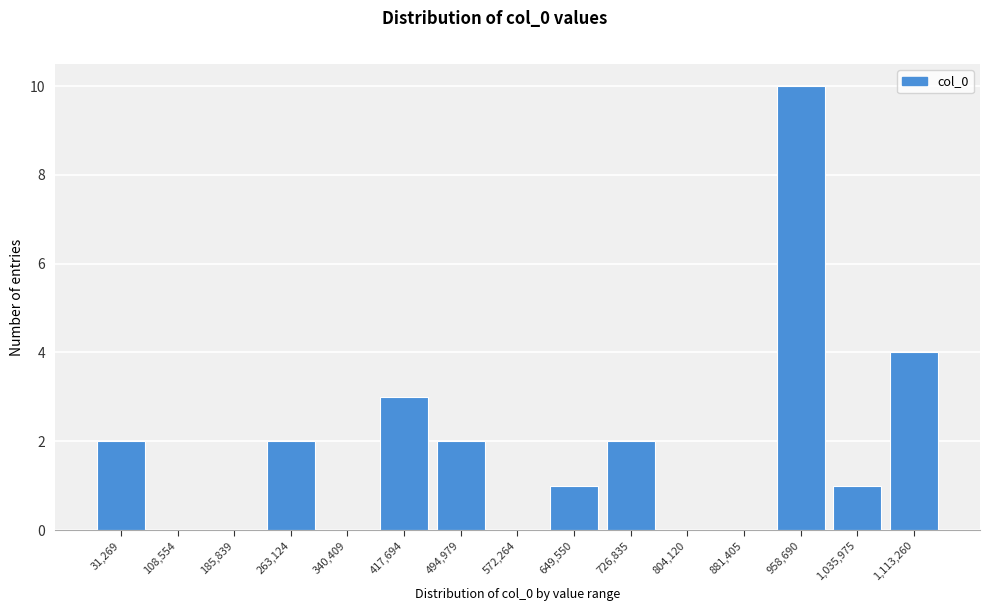

Reading left to right, transcribe all the data shown in this chart.

31,269=2	108,554=0	185,839=0	263,124=2	340,409=0	417,694=3	494,979=2	572,264=0	649,550=1	726,835=2	804,120=0	881,405=0	958,690=10	1,035,975=1	1,113,260=4